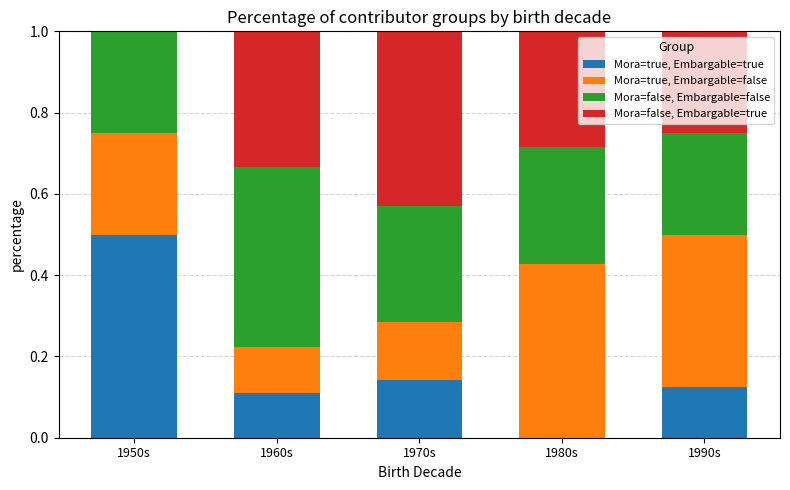

True or false: Mora=true, Embargable=true has a value of 0.5 at 1950s.

True